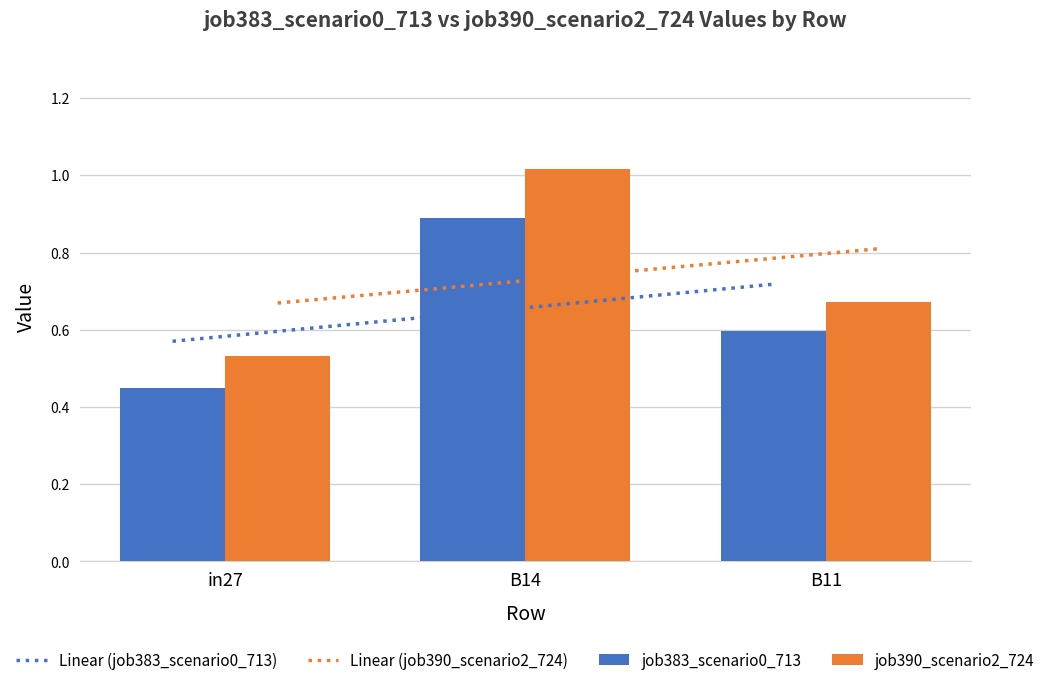

What is the value of the Linear (job383_scenario0_713) bar at the 2nd from the left?

0.6